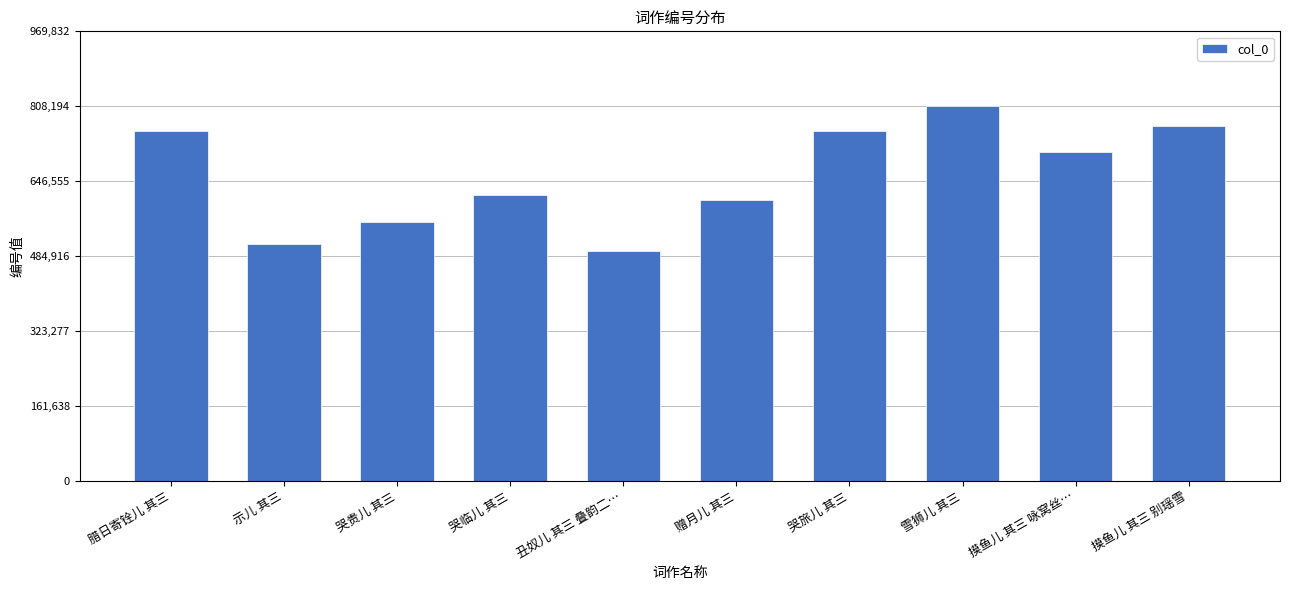

What is the difference between the maximum and minimum values?

312013